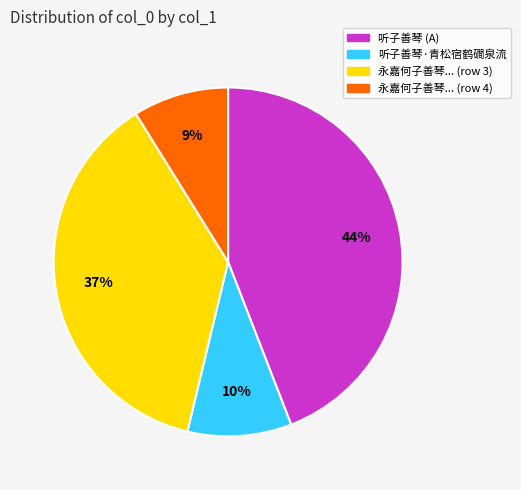

Between 永嘉何子善琴... (row 3) and 听子善琴 (A), which is larger?

听子善琴 (A)